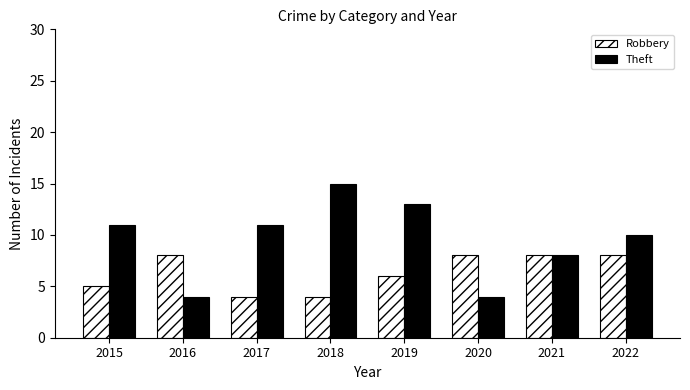

What is the difference between the maximum and minimum values in the Robbery series?

4